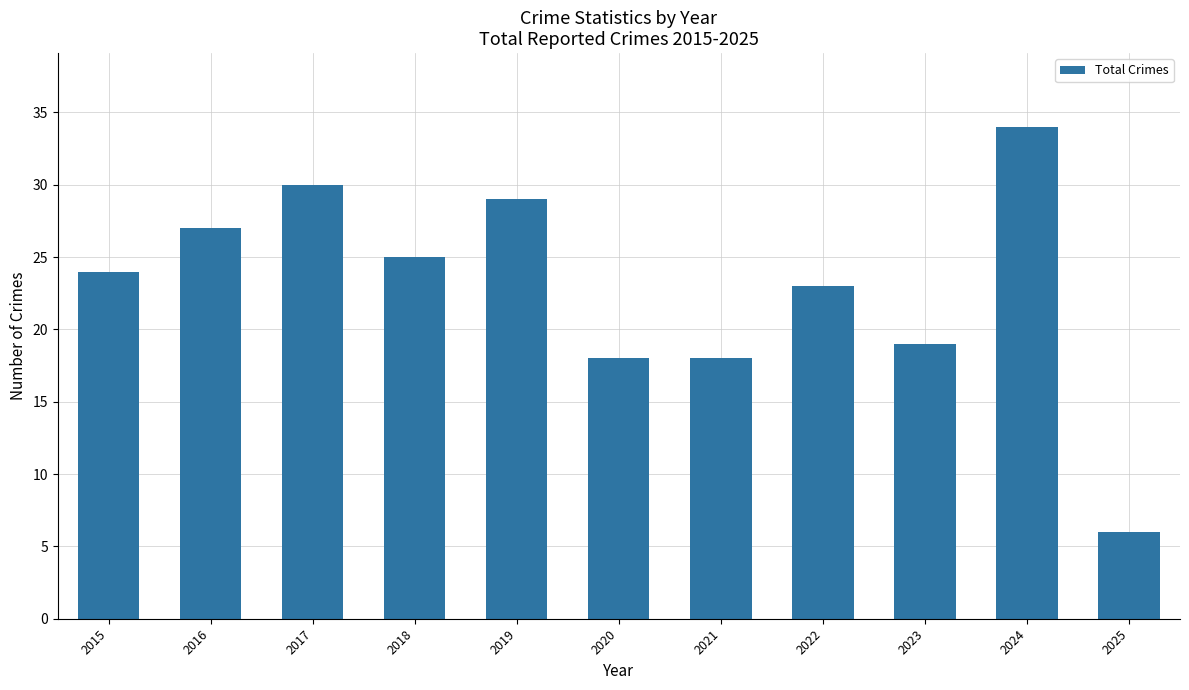

What is the minimum value shown in the chart?

6